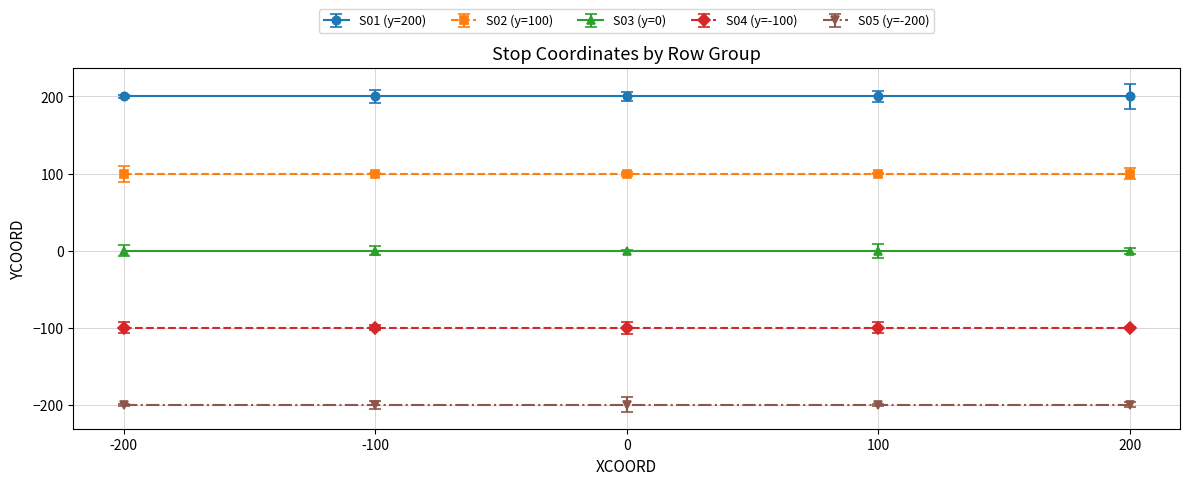

The S02 (y=100) series shows 100 at -200. True or false?

True